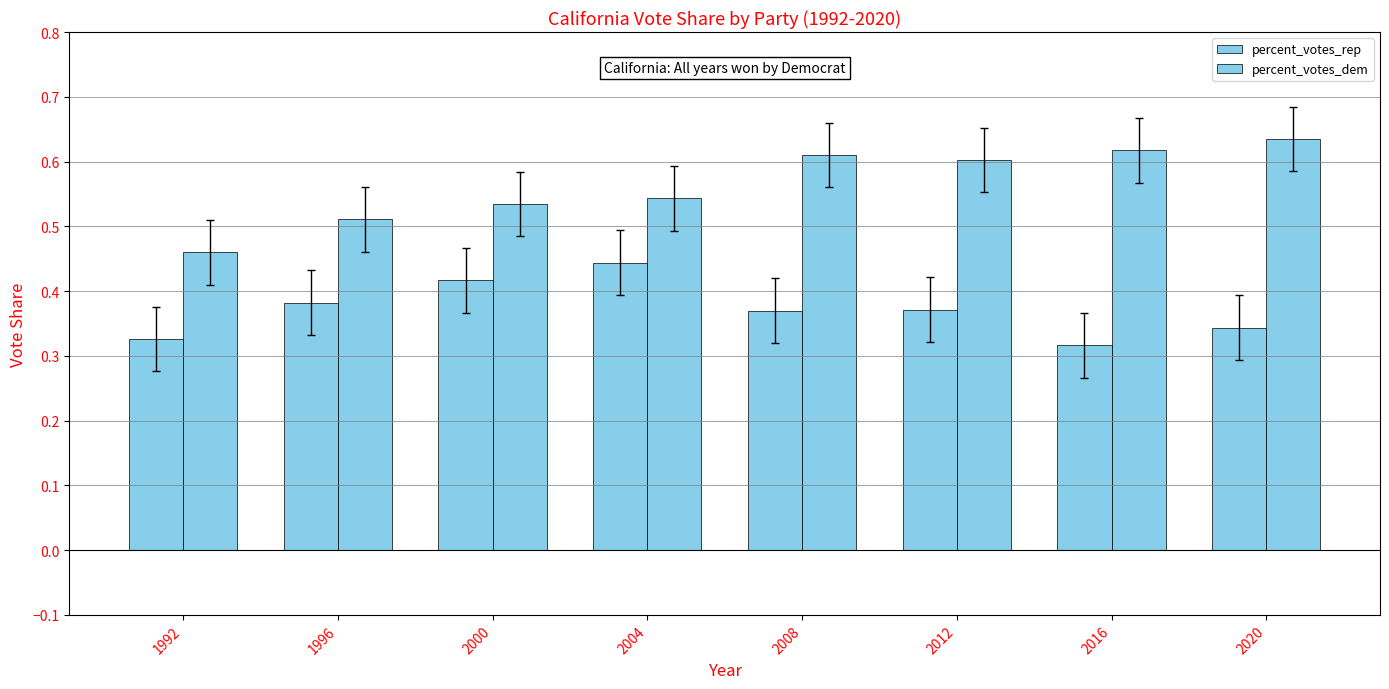

What is the difference between the percent_votes_rep values at 2004 and 2016?

0.1